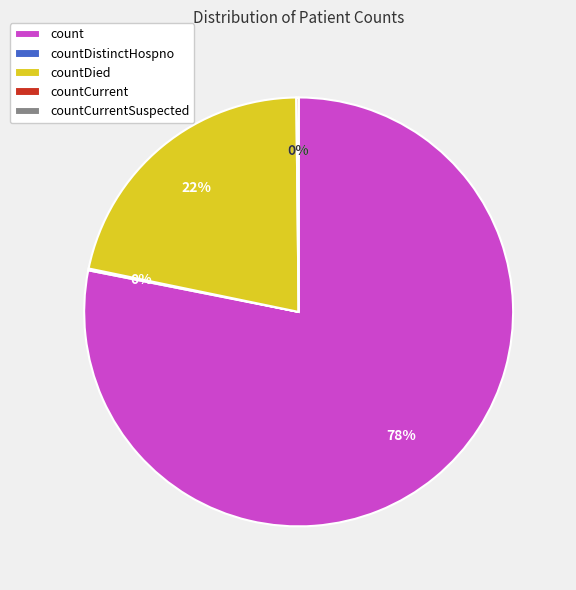

How much of the chart is everything except countDied?

78.4%